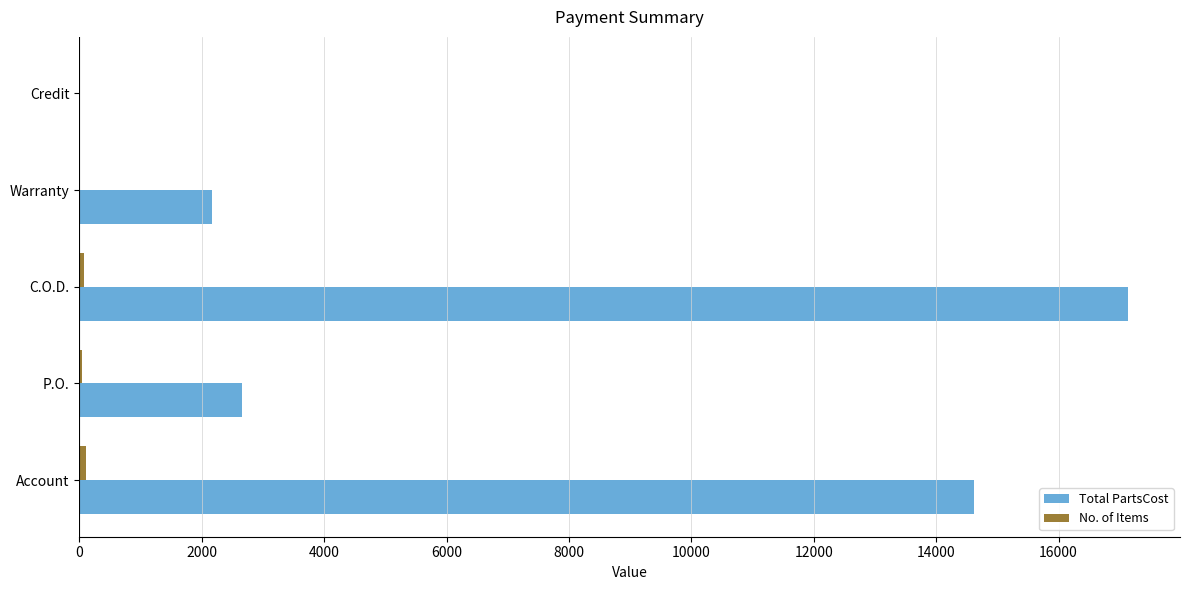

Which category has the highest value in the Total PartsCost series?

C.O.D.